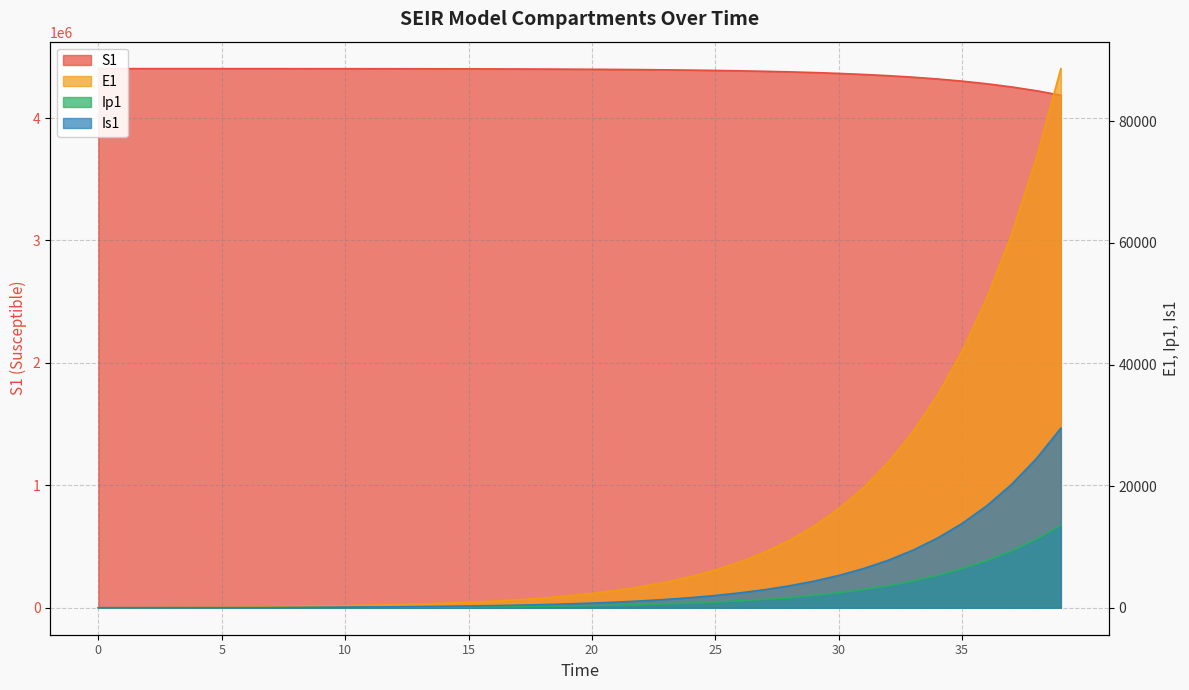

Between 6 and 38, which series saw the biggest shift?

S1